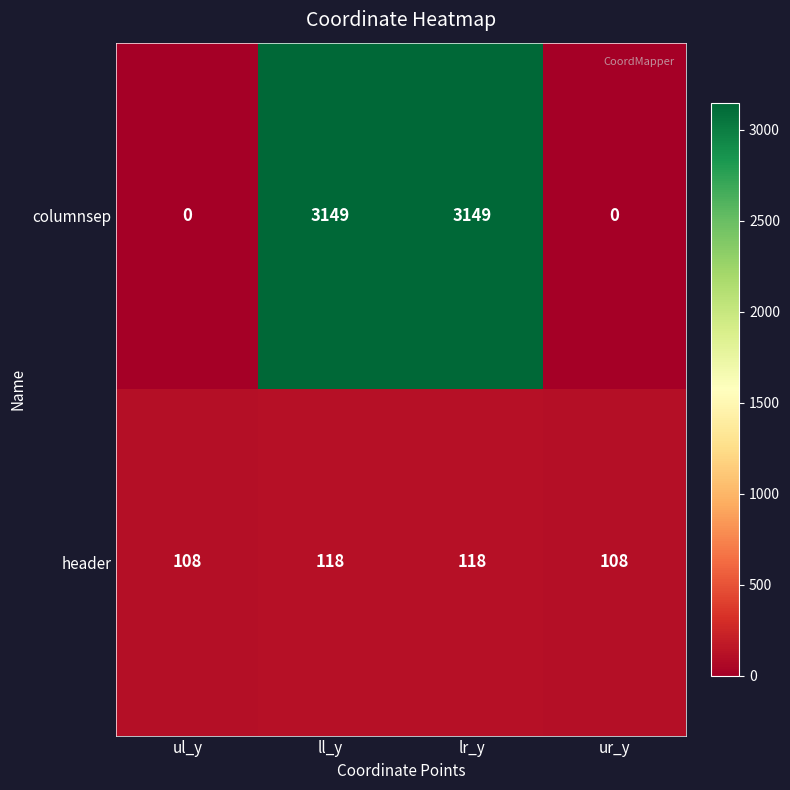

What is the highest value of the columnsep series?

3149